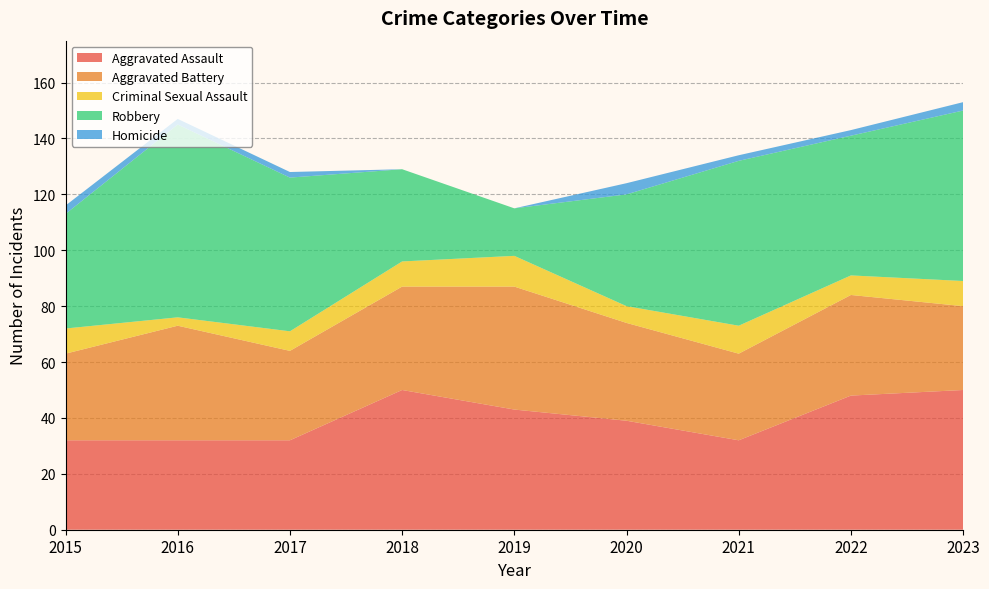

Reading right to left, transcribe all the data shown in this chart.

Aggravated Assault: 50	48	32	39	43	50	32	32	32
Aggravated Battery: 30	36	31	35	44	37	32	41	31
Criminal Sexual Assault: 9	7	10	6	11	9	7	3	9
Robbery: 61	50	59	40	17	33	55	69	41
Homicide: 3	2	2	4	0	0	2	2	3